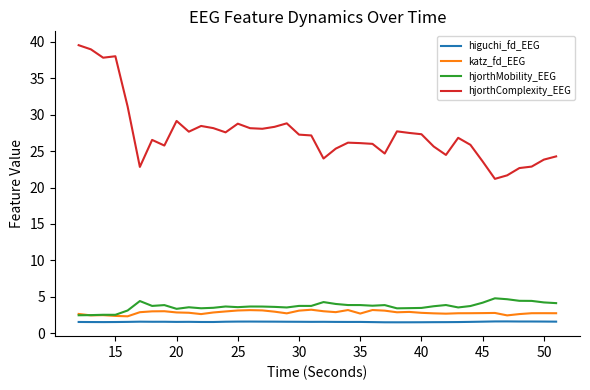

What is the maximum value for katz_fd_EEG?

3.2